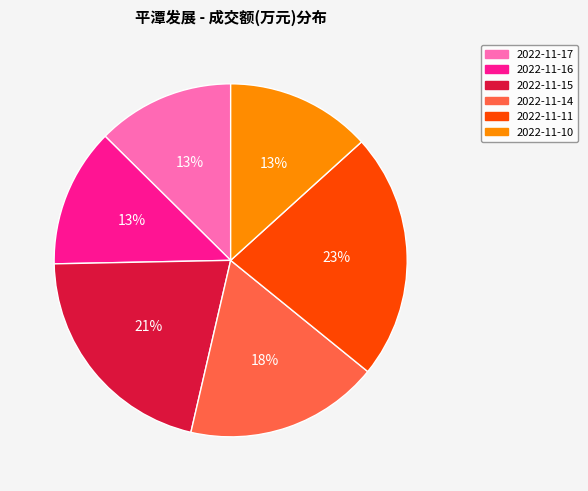

The 2022-11-17 slice represents 3% of the pie. True or false?

False